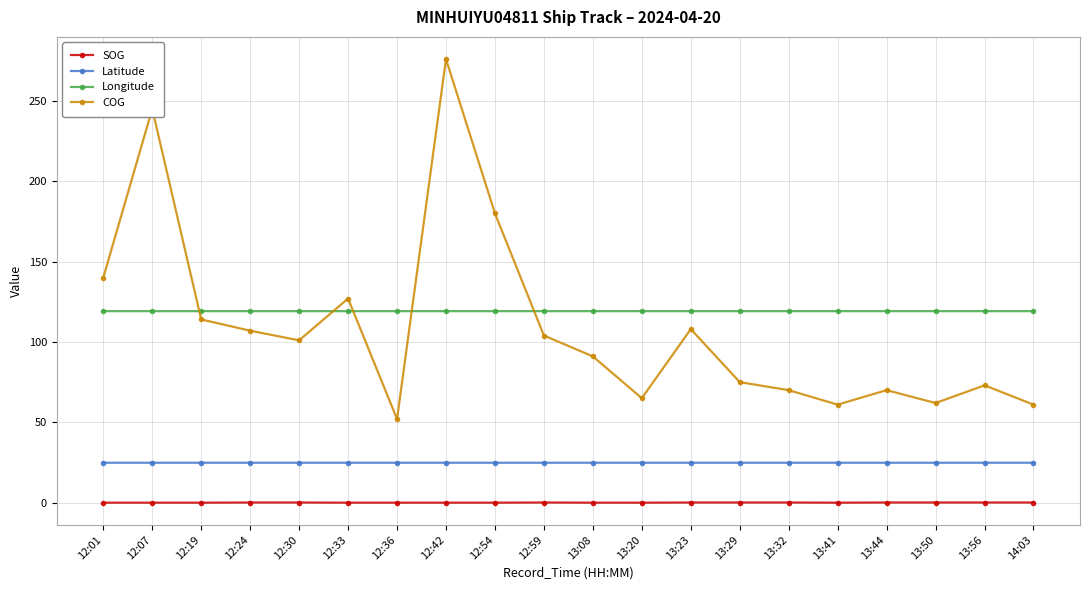

What is the total value across all series at 12:33?

271.0